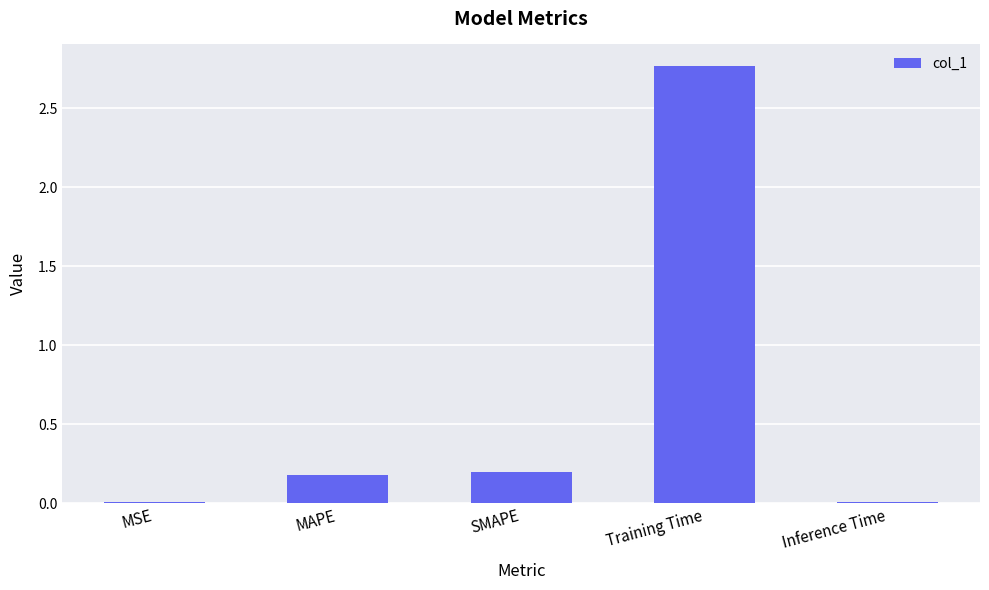

Which category has the highest value across all series?

Training Time